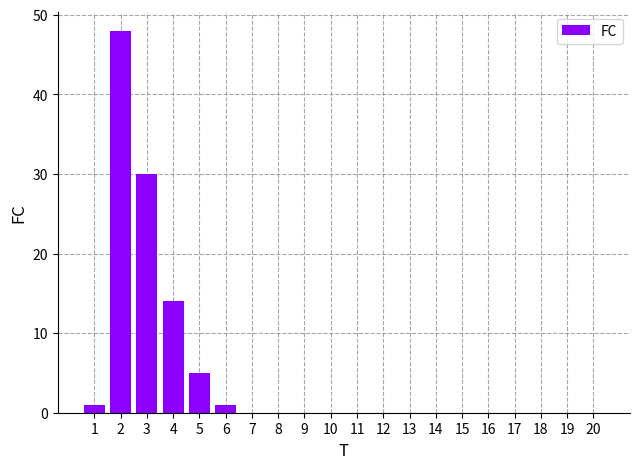

What is the change in value from 5 to 8?

-5